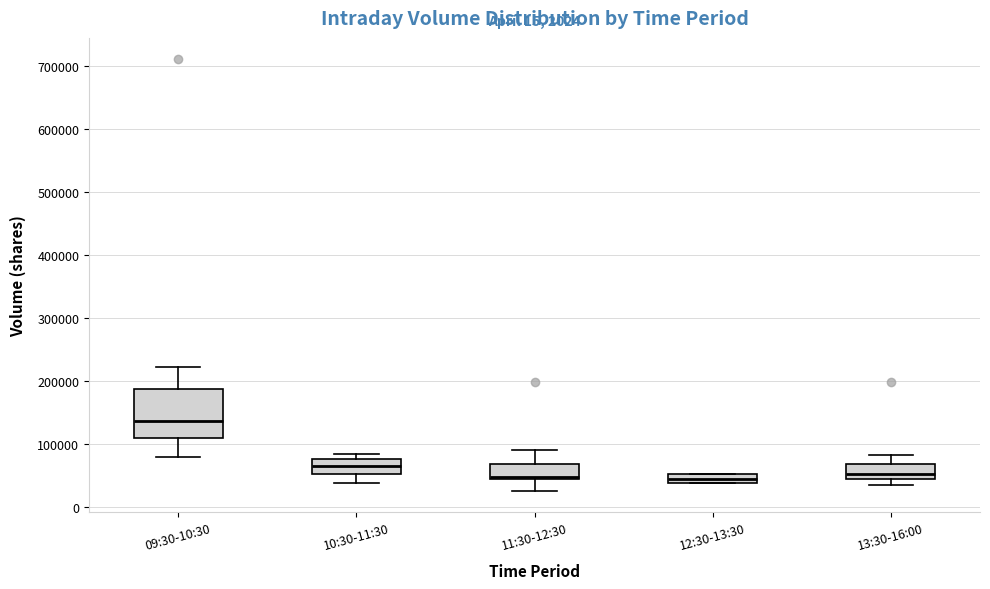

Comparing the boxes themselves (not the whiskers), which one is the tallest?

09:30-10:30